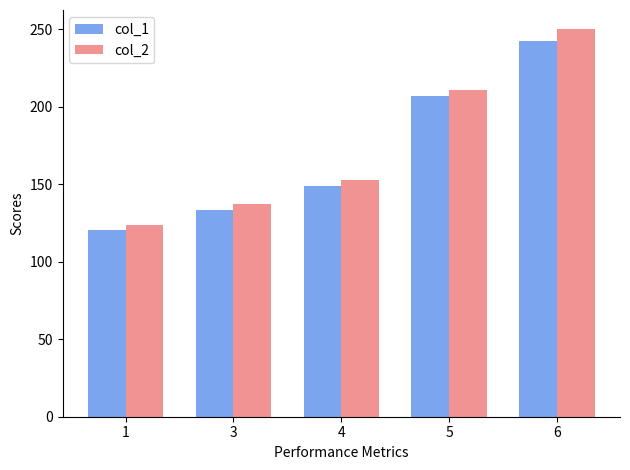

Reading left to right, extract all data points from this chart.

col_1: 1=120.3	3=133.4	4=148.5	5=206.6	6=242.4
col_2: 1=123.9	3=137.3	4=152.5	5=211.0	6=249.8